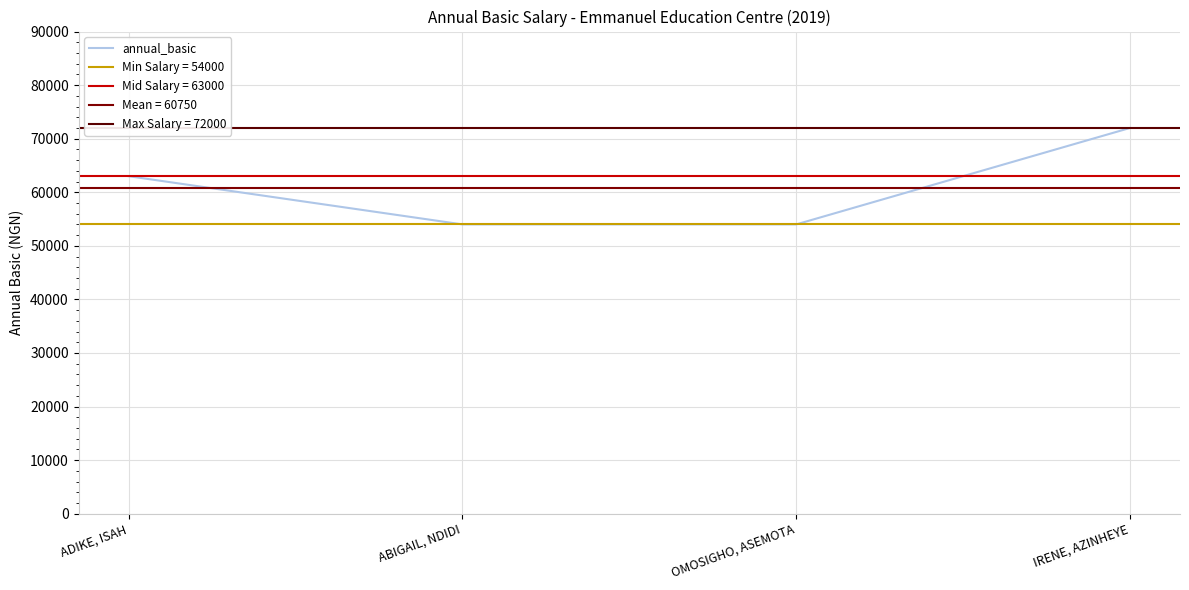

How many values exceed 63000?

1